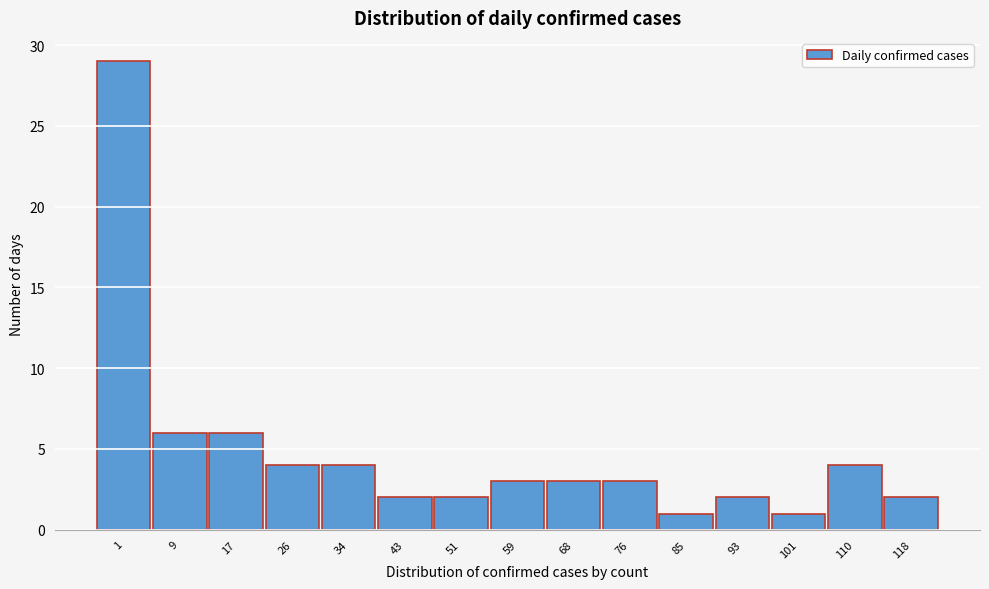

Reading right to left, transcribe all the data shown in this chart.

2	4	1	2	1	3	3	3	2	2	4	4	6	6	29